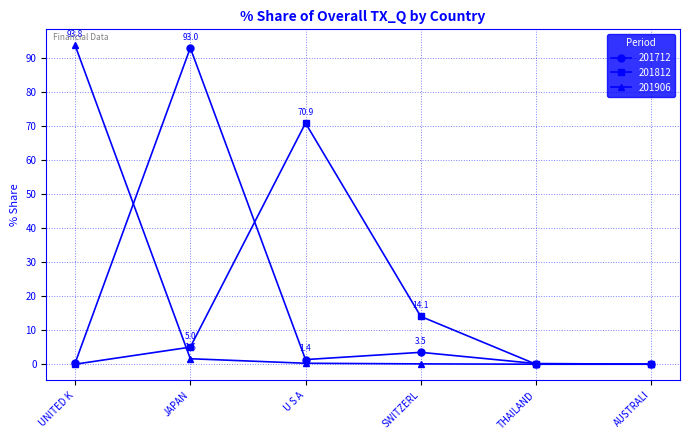

At how many categories does at least one series exceed 58?

3